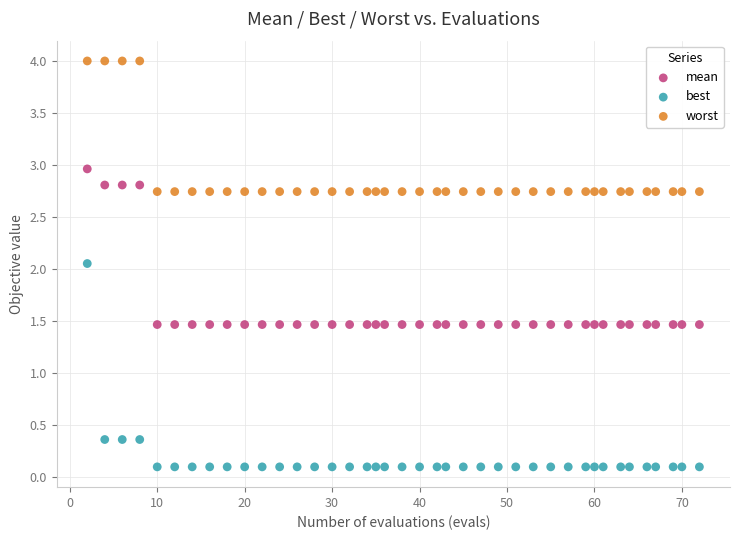

What are all the series names shown in the legend?

mean, best, worst